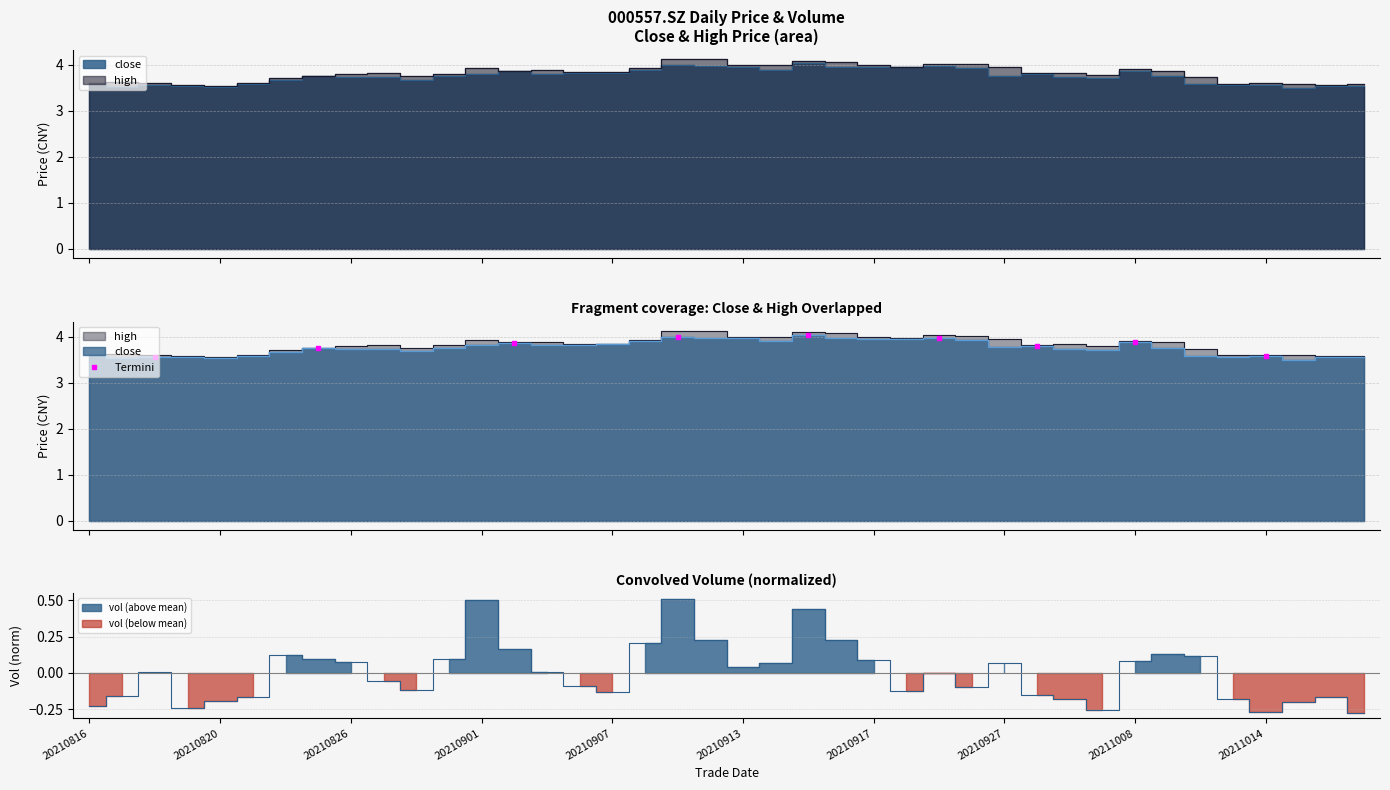

Reading left to right, extract all data points from this chart.

close: 3.6	3.5	3.6	3.5	3.5	3.6	3.7	3.8	3.7	3.7	3.7	3.8	3.8	3.9	3.8	3.8	3.8	3.9	4.0	4.0	4.0	3.9	4.0	4.0	4.0	4.0	4.0	3.9	3.8	3.8	3.7	3.7	3.9	3.8	3.6	3.6	3.6	3.5	3.5	3.5
high: 3.6	3.6	3.6	3.6	3.5	3.6	3.7	3.8	3.8	3.8	3.8	3.8	3.9	3.9	3.9	3.9	3.8	3.9	4.1	4.1	4.0	4.0	4.1	4.1	4.0	4.0	4.0	4.0	4.0	3.8	3.8	3.8	3.9	3.9	3.7	3.6	3.6	3.6	3.6	3.6
vol: -0.2	-0.2	0.0	-0.2	-0.2	-0.2	0.1	0.1	0.1	-0.1	-0.1	0.1	0.5	0.2	0.0	-0.1	-0.1	0.2	0.5	0.2	0.0	0.1	0.4	0.2	0.1	-0.1	-0.0	-0.1	0.1	-0.2	-0.2	-0.3	0.1	0.1	0.1	-0.2	-0.3	-0.2	-0.2	-0.3